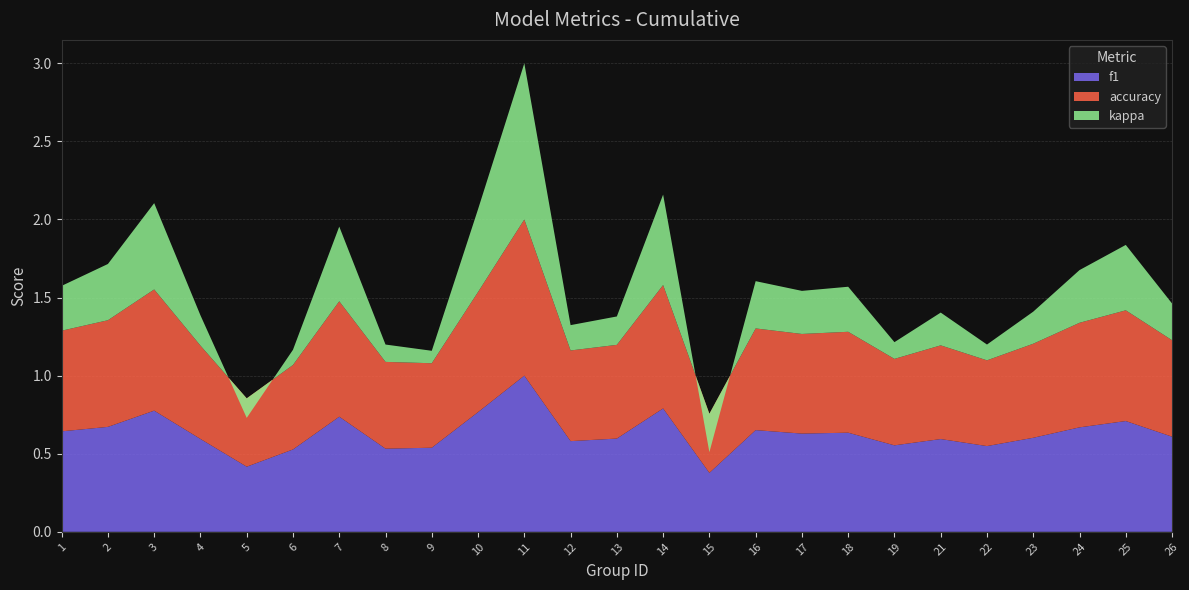

Reading right to left, list all the values displayed in this chart.

f1: 0.6	0.7	0.7	0.6	0.5	0.6	0.6	0.6	0.6	0.7	0.4	0.8	0.6	0.6	1.0	0.8	0.5	0.5	0.7	0.5	0.4	0.6	0.8	0.7	0.6
accuracy: 0.6	0.7	0.7	0.6	0.5	0.6	0.6	0.6	0.6	0.7	0.4	0.8	0.6	0.6	1.0	0.8	0.5	0.6	0.7	0.5	0.4	0.6	0.8	0.7	0.6
kappa: 0.2	0.4	0.3	0.2	0.1	0.2	0.1	0.3	0.3	0.3	-0.2	0.6	0.2	0.2	1.0	0.5	0.1	0.1	0.5	0.1	-0.1	0.2	0.6	0.4	0.3